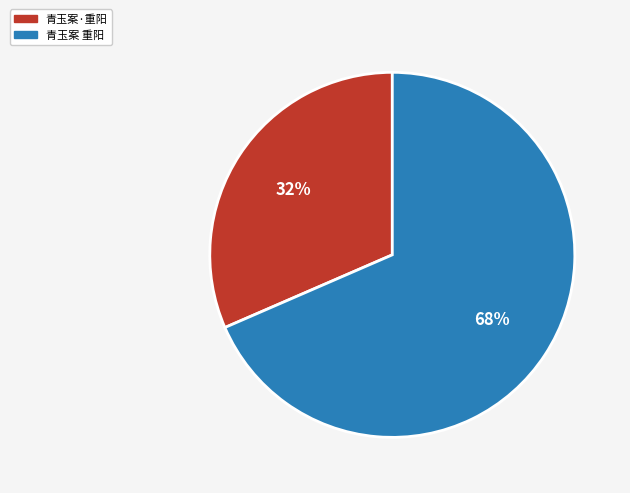

Count the number of slices in the pie.

2